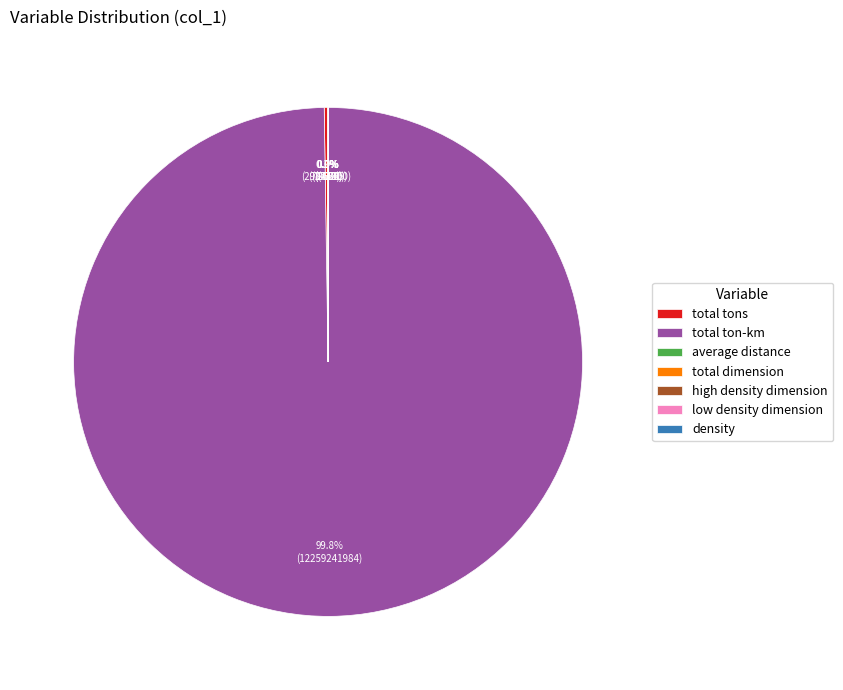

Which category has the biggest portion of the pie?

total ton-km